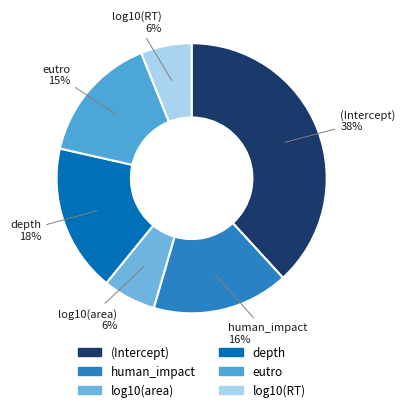

Combined, do log10(area) and eutro account for over 50%?

No